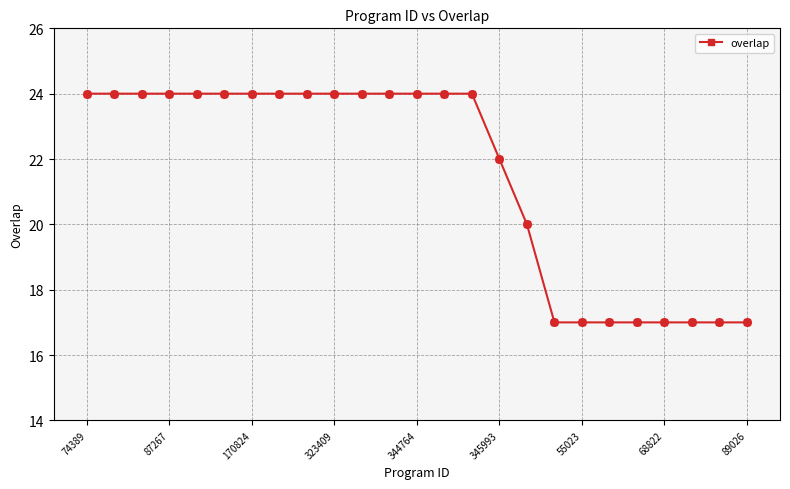

What is the maximum value shown in the chart?

24